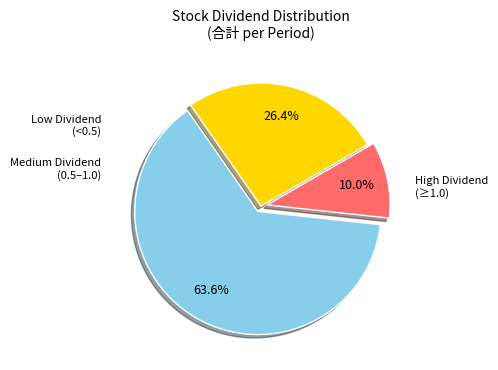

Is there any slice that represents more than half of the pie?

Yes